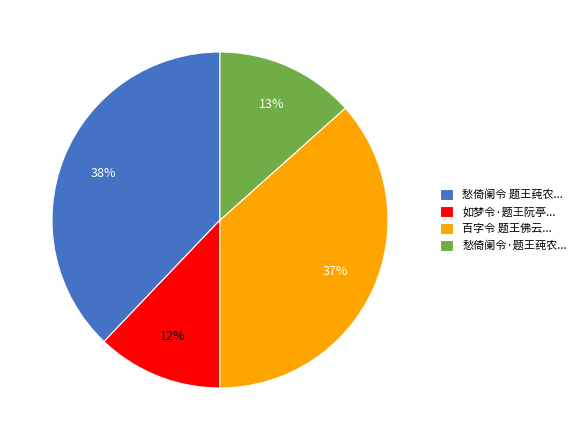

Is the sum of 百字令 题王佛云... and 如梦令·题王阮亭... greater than half?

No